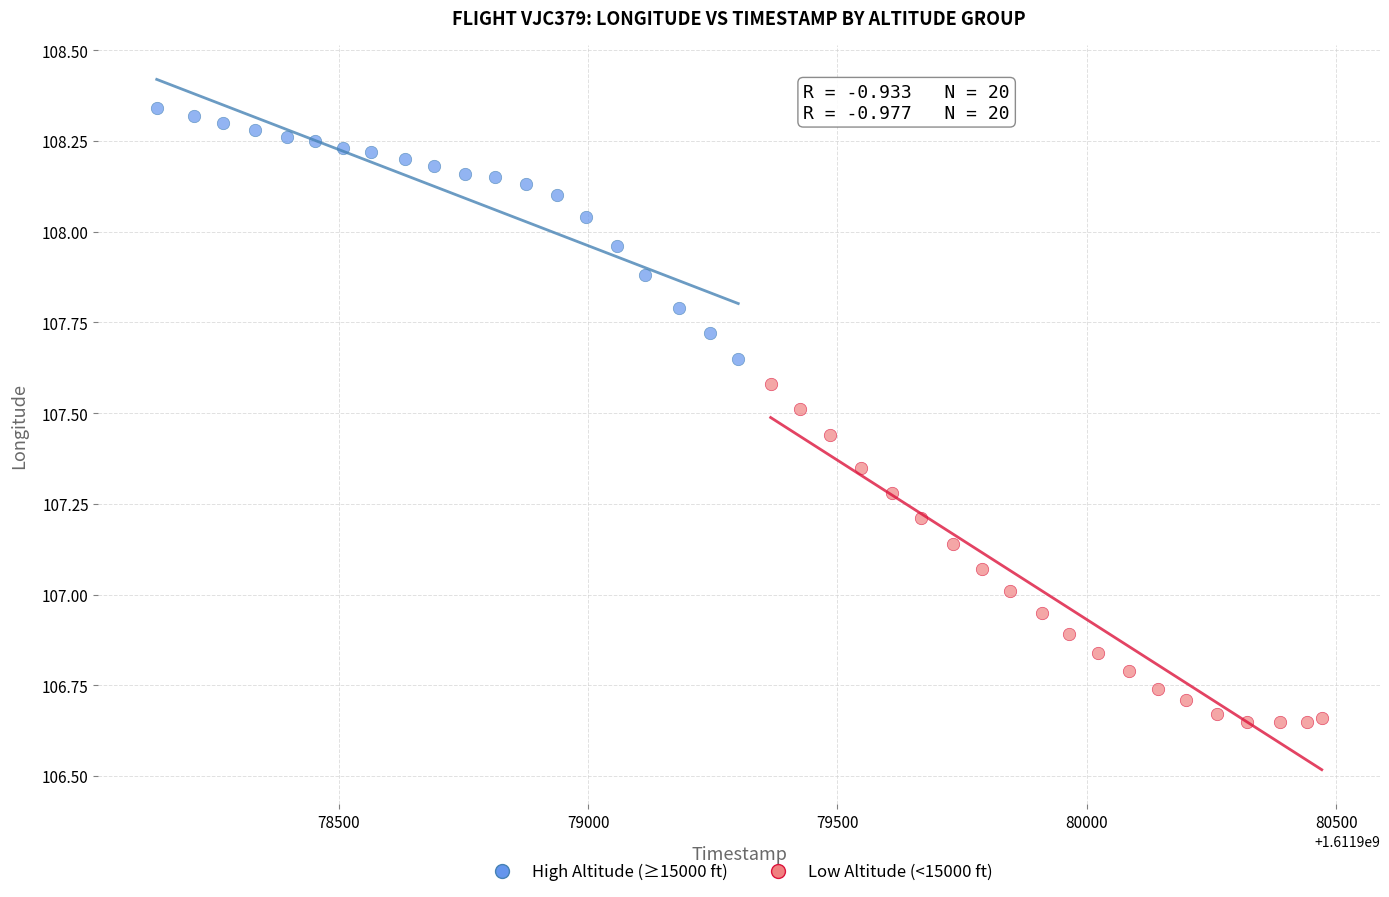

What are all the series names shown in the legend?

High Altitude (≥15000 ft), Low Altitude (<15000 ft)